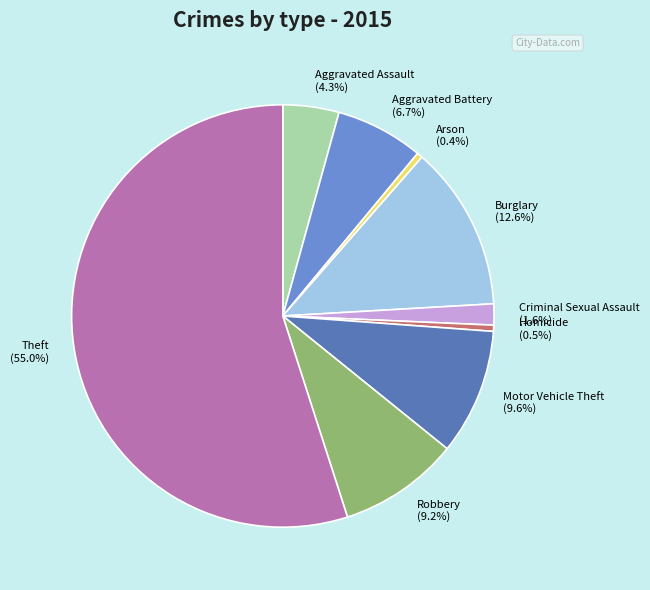

Which category has the biggest portion of the pie?

Theft